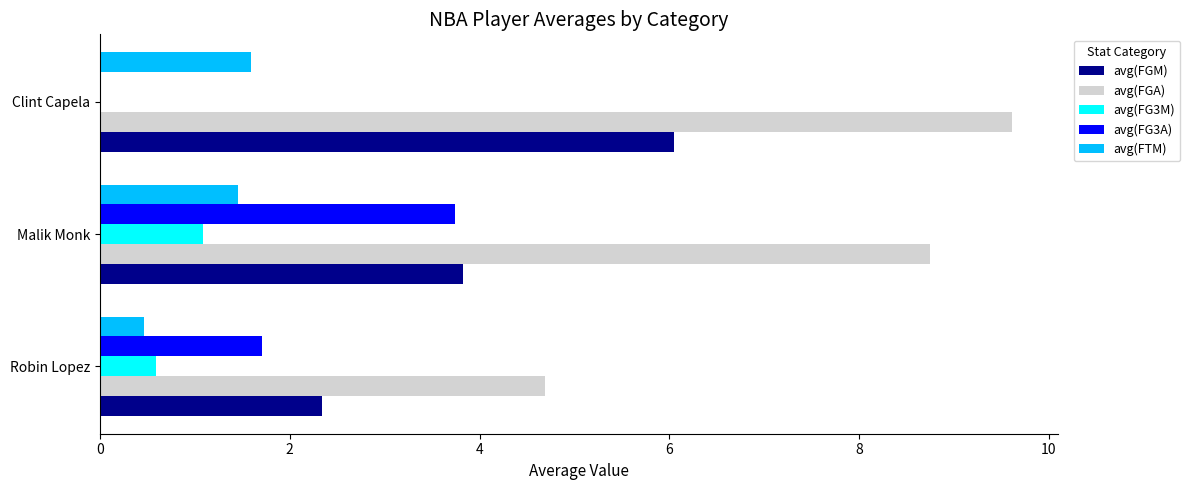

The value of avg(FTM) at Robin Lopez is 0.5. True or false?

True